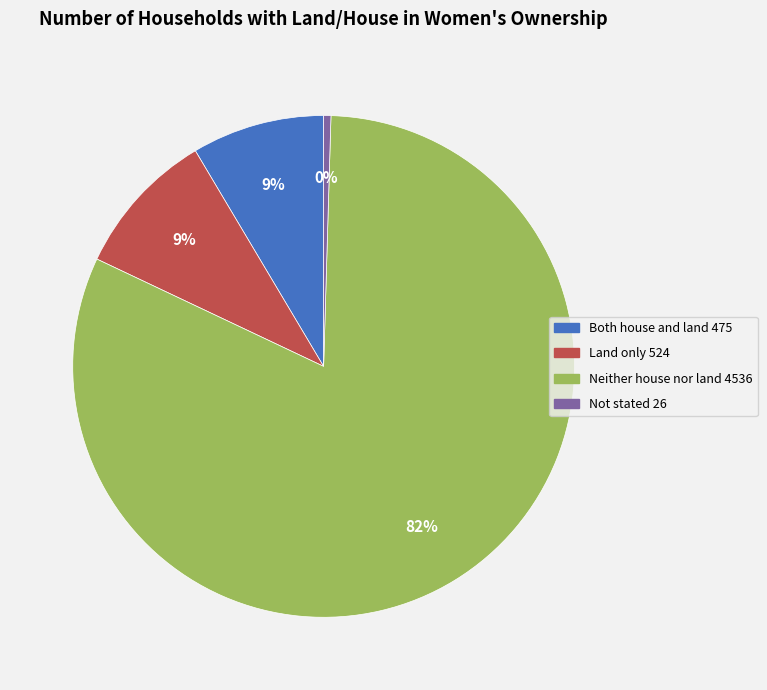

What is the largest slice in the pie chart?

Neither house nor land